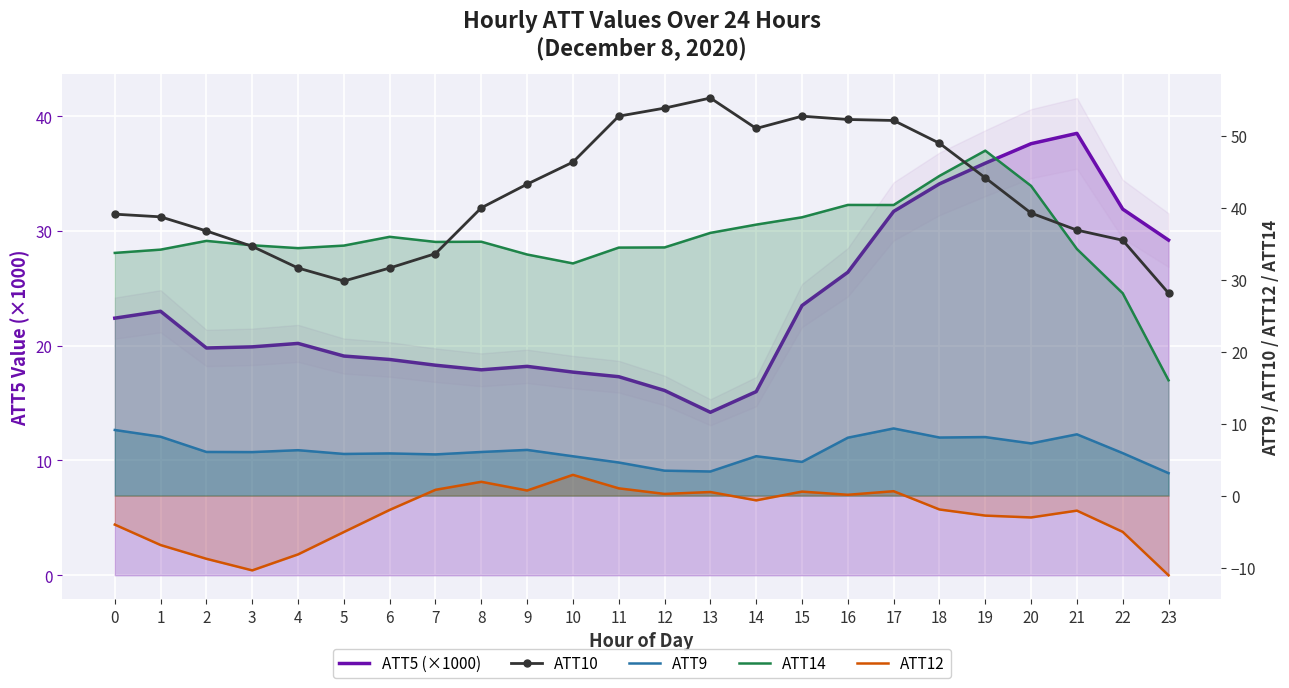

List the labels in order of ATT10 value, smallest first.

23, 5, 4, 6, 7, 3, 22, 2, 21, 1, 0, 20, 8, 9, 19, 10, 18, 14, 17, 16, 15, 11, 12, 13